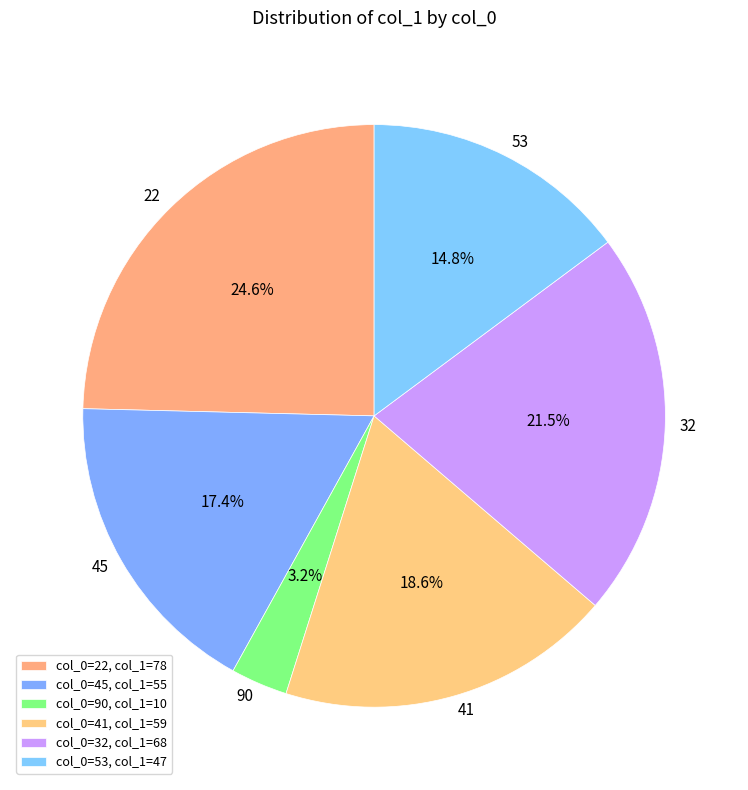

How many segments does this pie chart have?

6